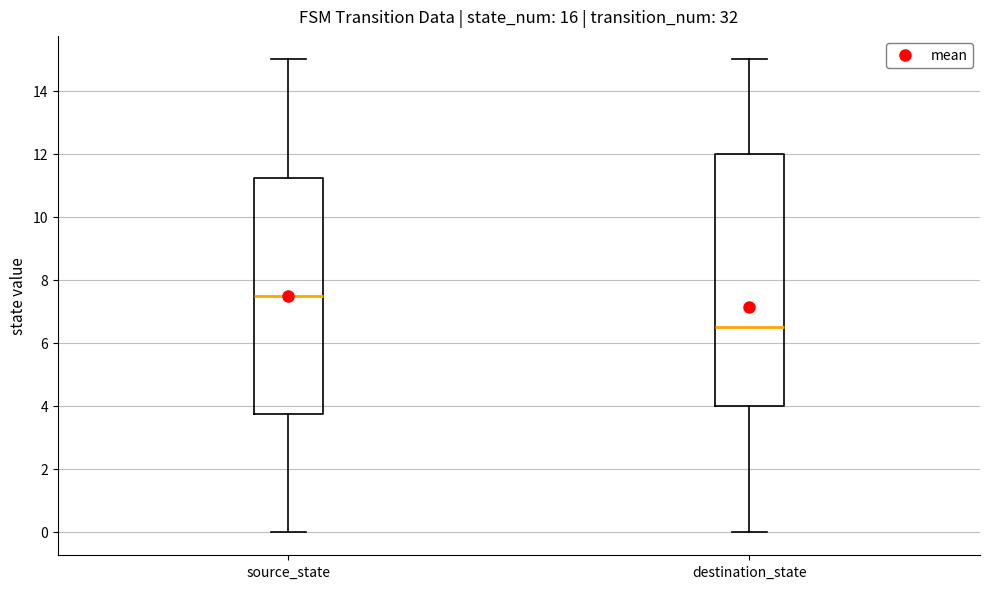

Where does the lower whisker of the box for destination_state end on the y-axis? The values are not printed on the chart, so give them approximately, as read against the axis.

0.0